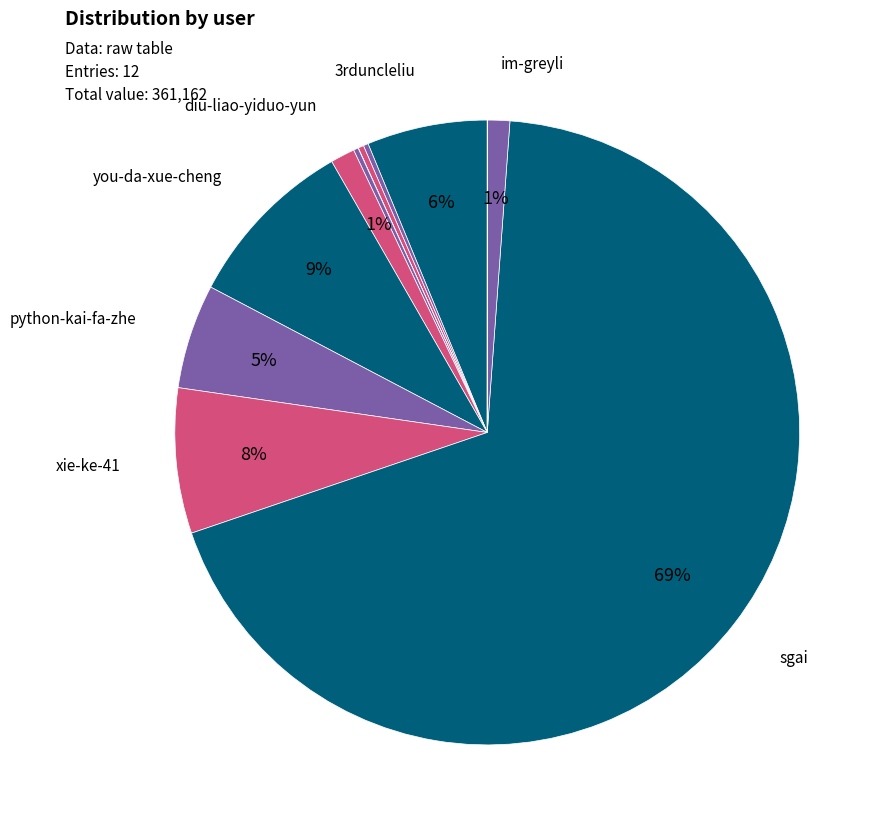

How many slices are in this pie chart?

12